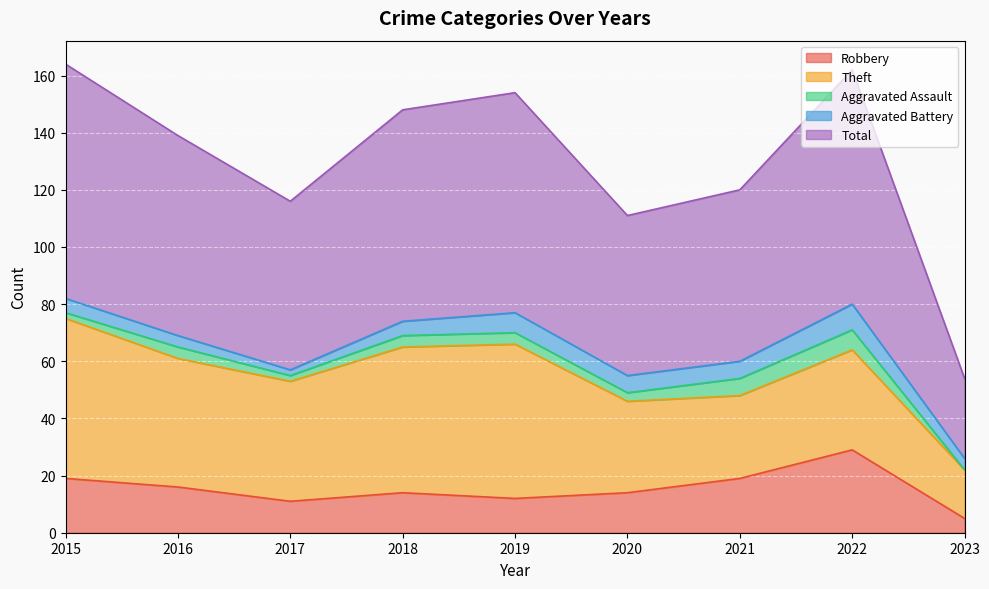

True or false: Aggravated Battery and Total cross at least once.

False